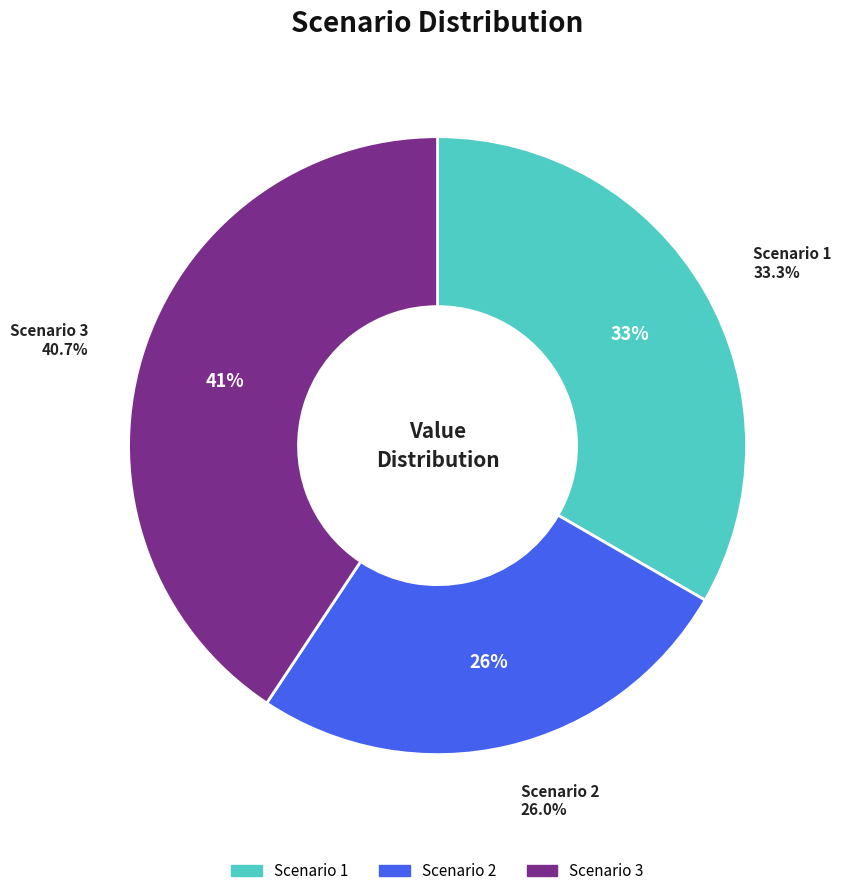

How many segments does this pie chart have?

3